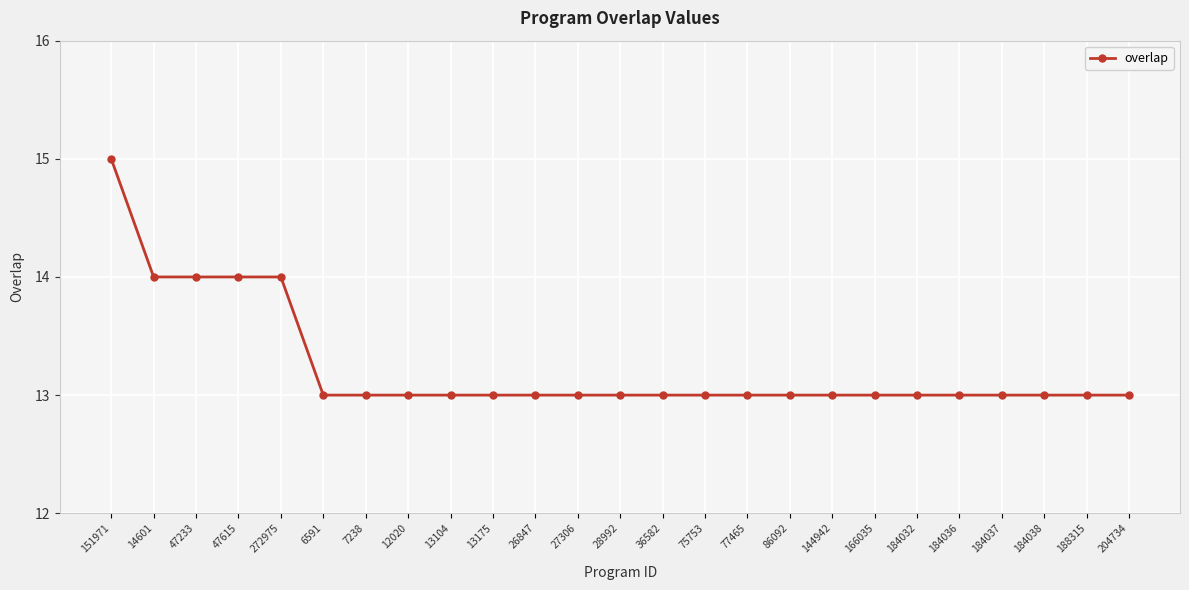

What is the ratio of the value at 184037 to the value at 6591?

1.0